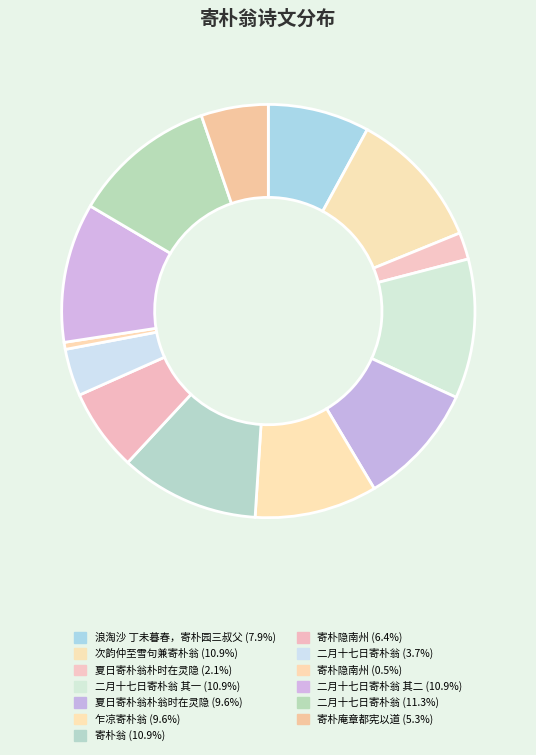

How many slices are in this pie chart?

13